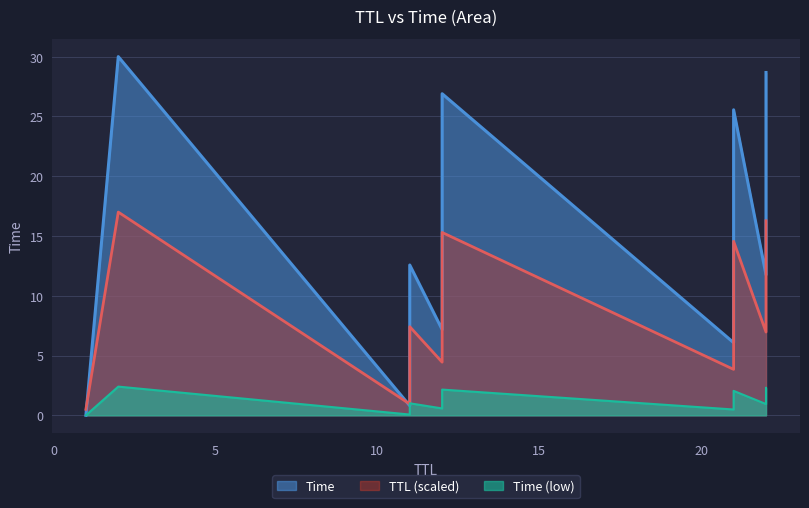

What is the value of the 7th point from the left?

6.1